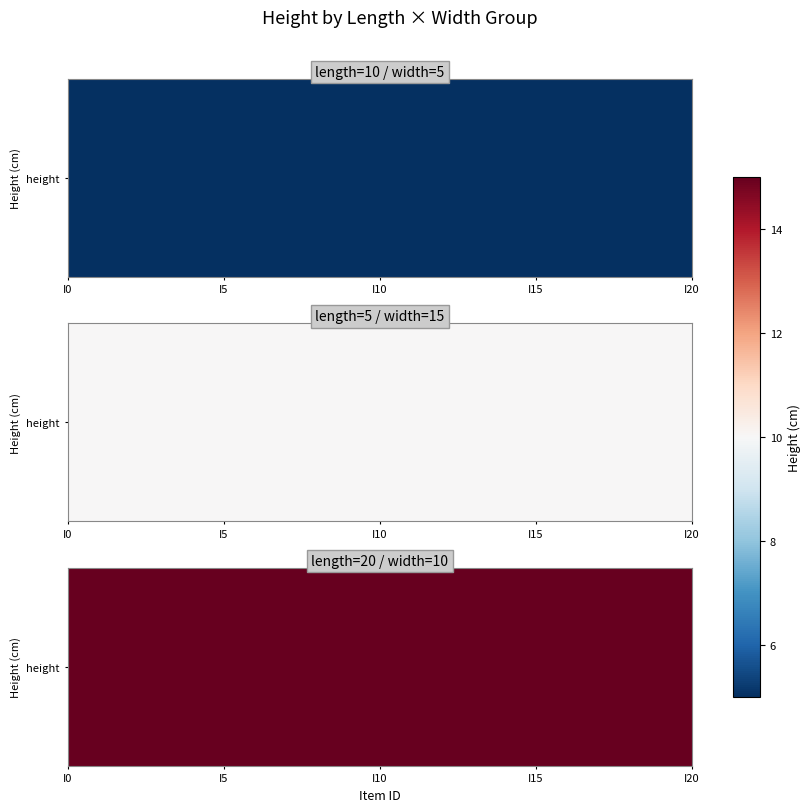

Reading left to right, what are all the values shown in this chart?

length=10,width=5: 0=5	1=5	2=5	3=5	4=5	5=5	6=5	7=5	8=5	9=5	10=5	11=5	12=5	13=5	14=5	15=5	16=5	17=5	18=5	19=5
length=5,width=15: 0=10	1=10	2=10	3=10	4=10	5=10	6=10	7=10	8=10	9=10	10=10	11=10	12=10	13=10	14=10	15=10	16=10	17=10	18=10	19=10
length=20,width=10: 0=15	1=15	2=15	3=15	4=15	5=15	6=15	7=15	8=15	9=15	10=15	11=15	12=15	13=15	14=15	15=15	16=15	17=15	18=15	19=15